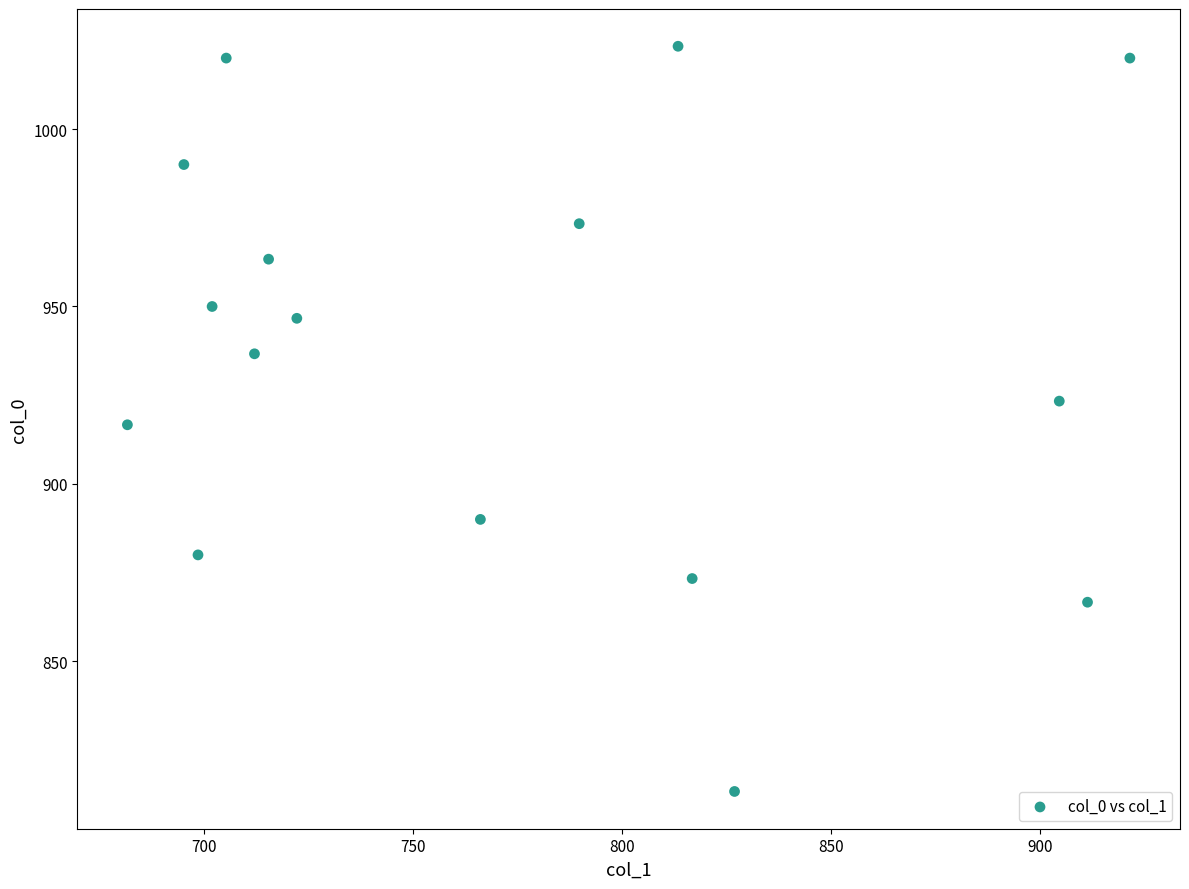

What is the range of Y values (max minus min)?

210.0